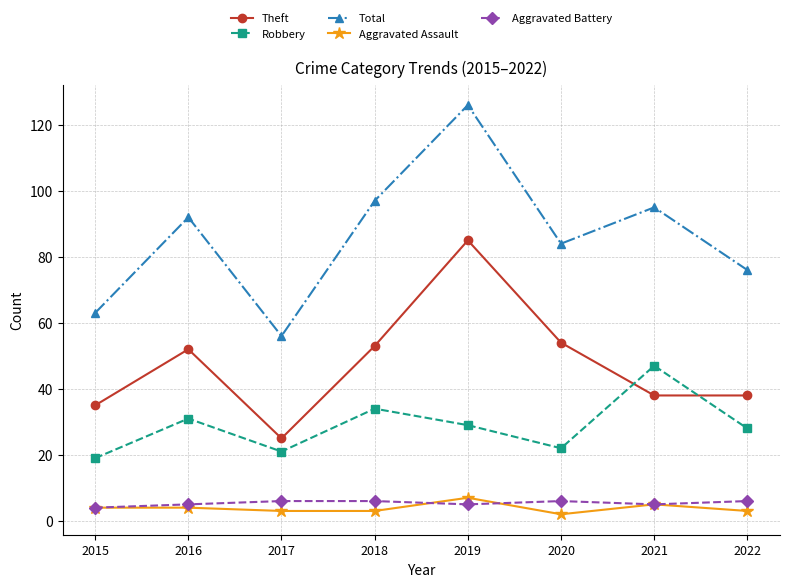

Reading left to right, list all the values displayed in this chart.

Theft: 2015=35	2016=52	2017=25	2018=53	2019=85	2020=54	2021=38	2022=38
Robbery: 2015=19	2016=31	2017=21	2018=34	2019=29	2020=22	2021=47	2022=28
Total: 2015=63	2016=92	2017=56	2018=97	2019=126	2020=84	2021=95	2022=76
Aggravated Assault: 2015=4	2016=4	2017=3	2018=3	2019=7	2020=2	2021=5	2022=3
Aggravated Battery: 2015=4	2016=5	2017=6	2018=6	2019=5	2020=6	2021=5	2022=6